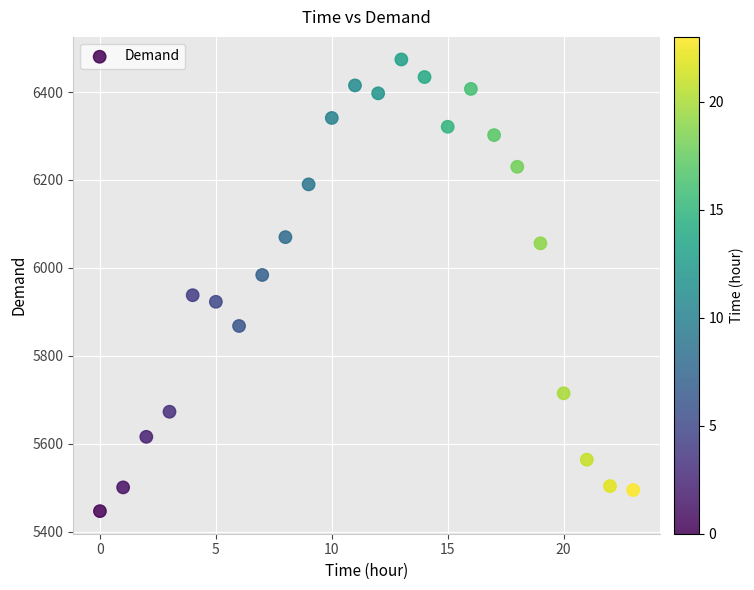

What is the range of Y values (max minus min)?

1027